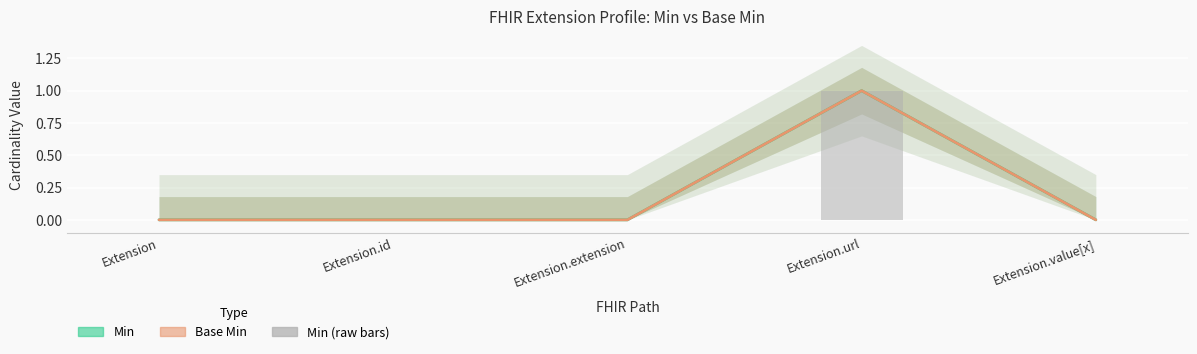

What is the difference between the values at Extension.url and Extension?

1